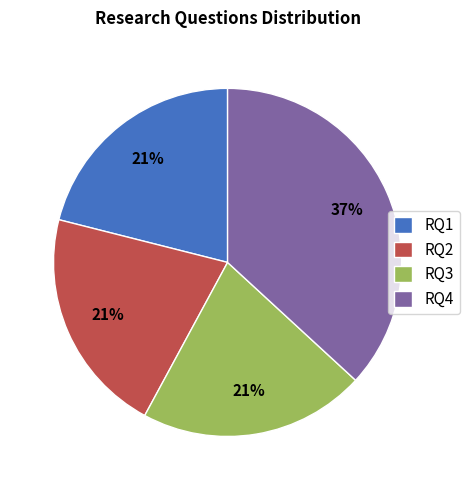

Does any single category account for the majority?

No